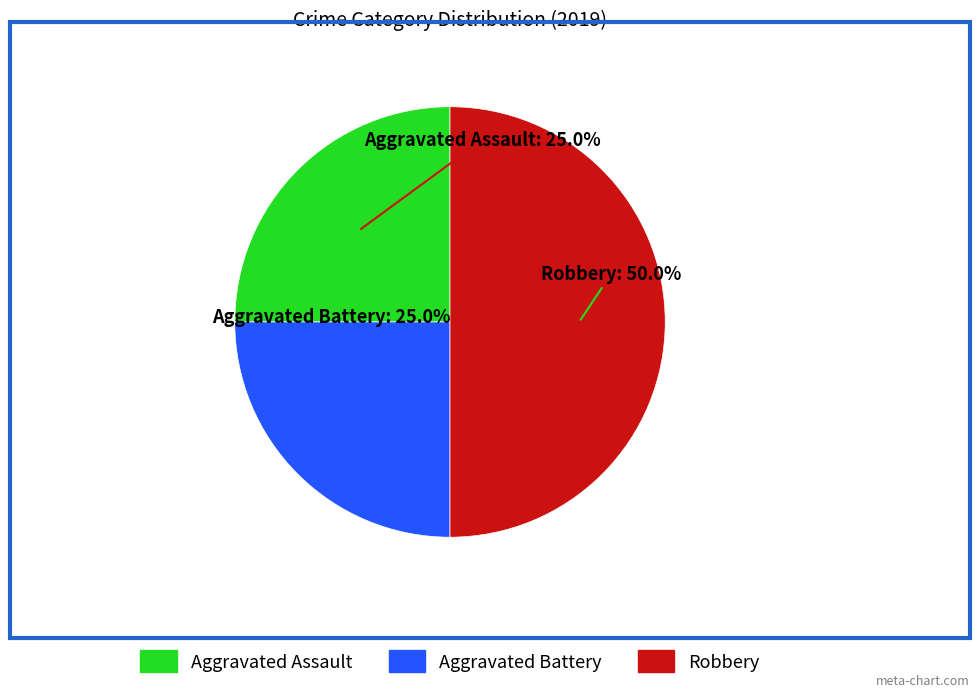

The Robbery slice represents 50% of the pie. True or false?

True